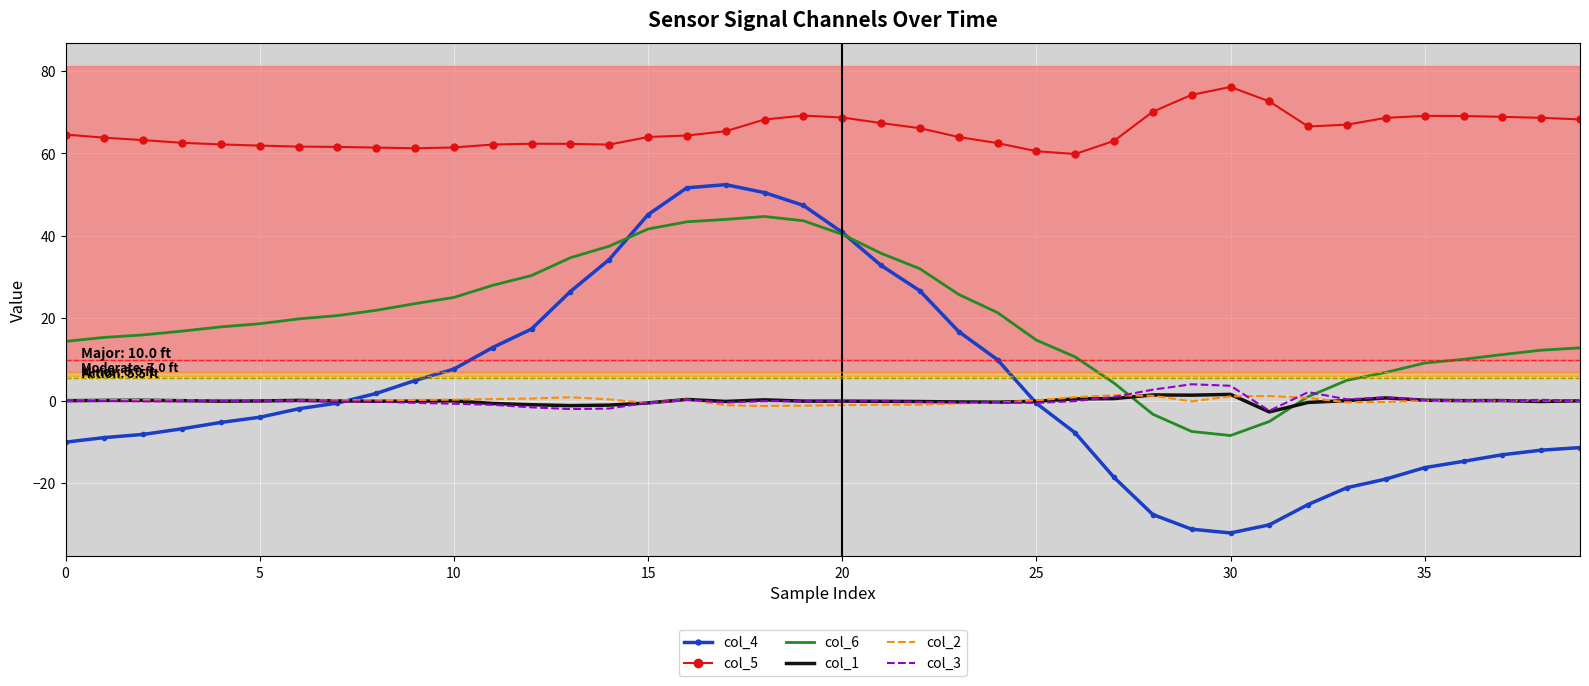

True or false: col_5 and col_2 intersect in this chart.

False